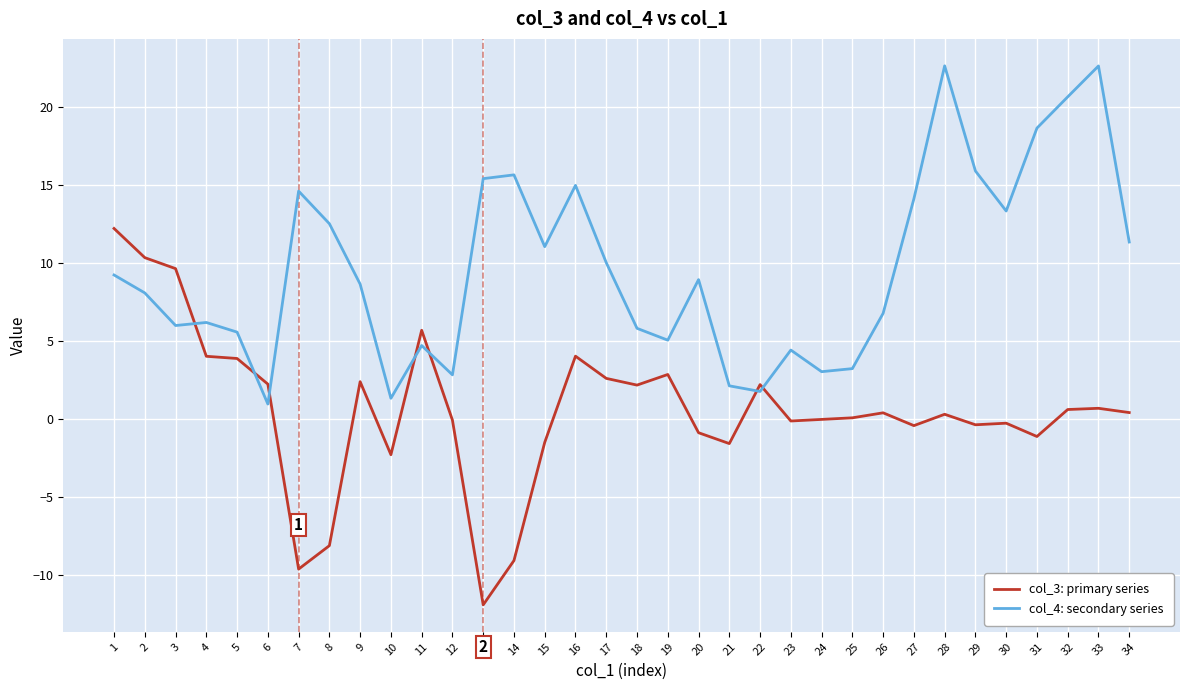

Which category has the lowest value in the col_3: primary series series?

13